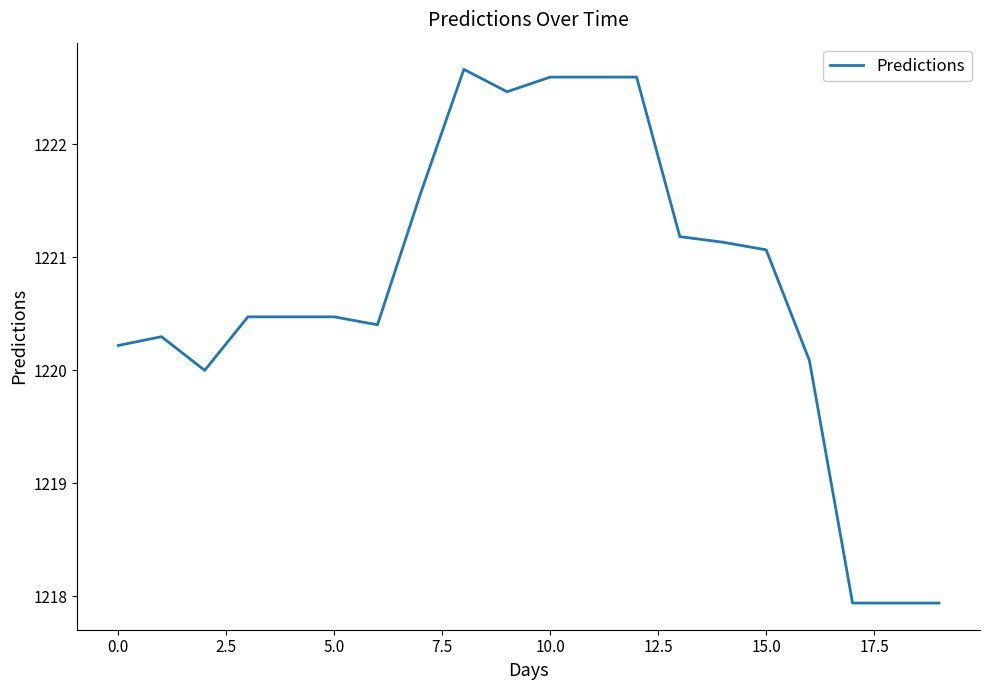

Reading right to left, list all the values displayed in this chart.

1217.9	1217.9	1217.9	1220.1	1221.1	1221.1	1221.2	1222.6	1222.6	1222.6	1222.5	1222.7	1221.6	1220.4	1220.5	1220.5	1220.5	1220.0	1220.3	1220.2